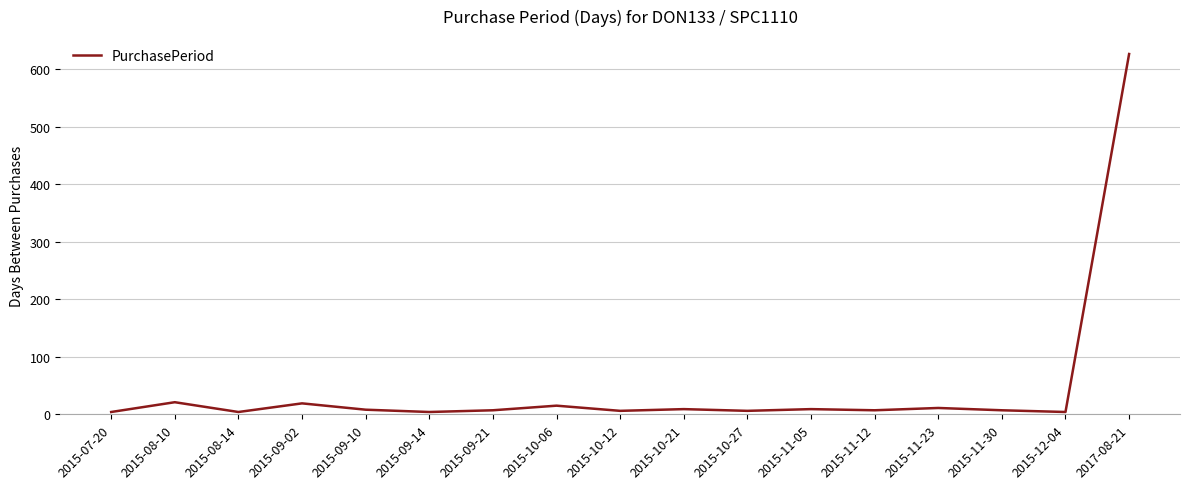

What is the greatest value displayed?

626